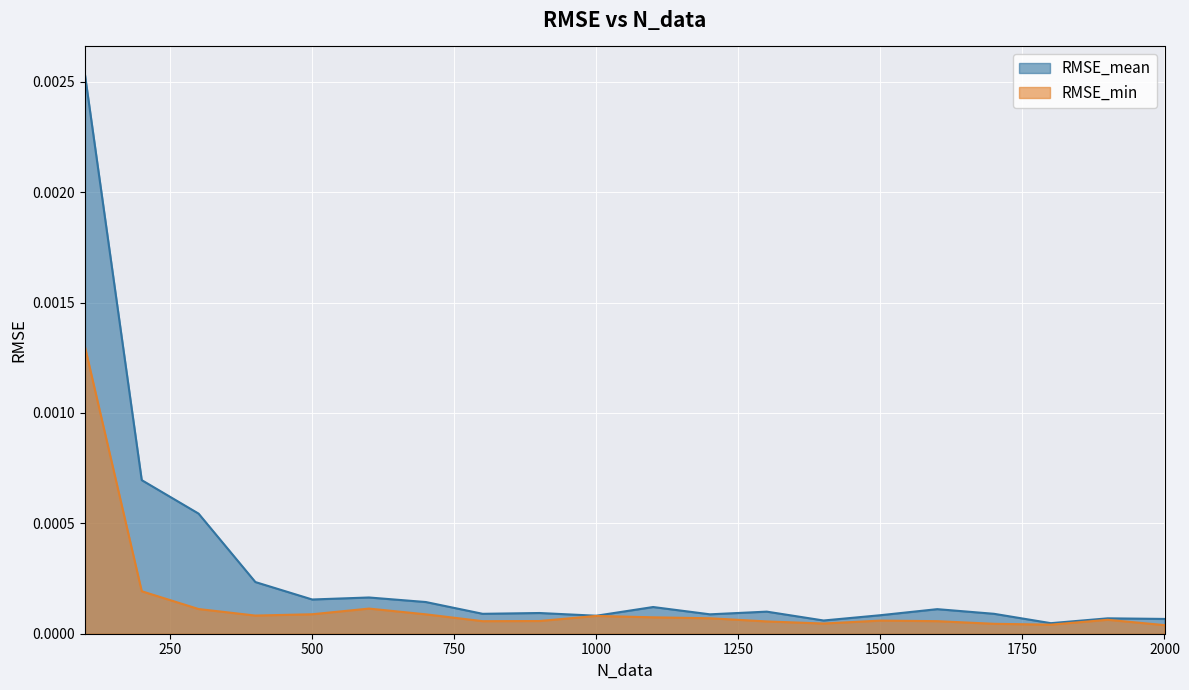

Between 100 and 900, which is larger?

100